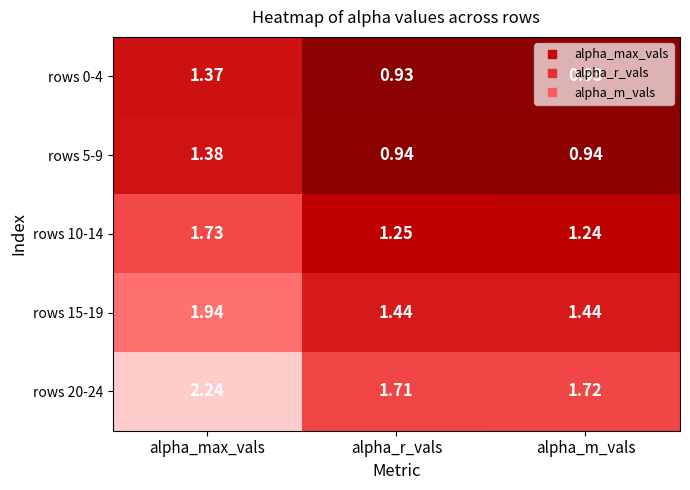

At which category is the sum across all series the highest?

alpha_max_vals